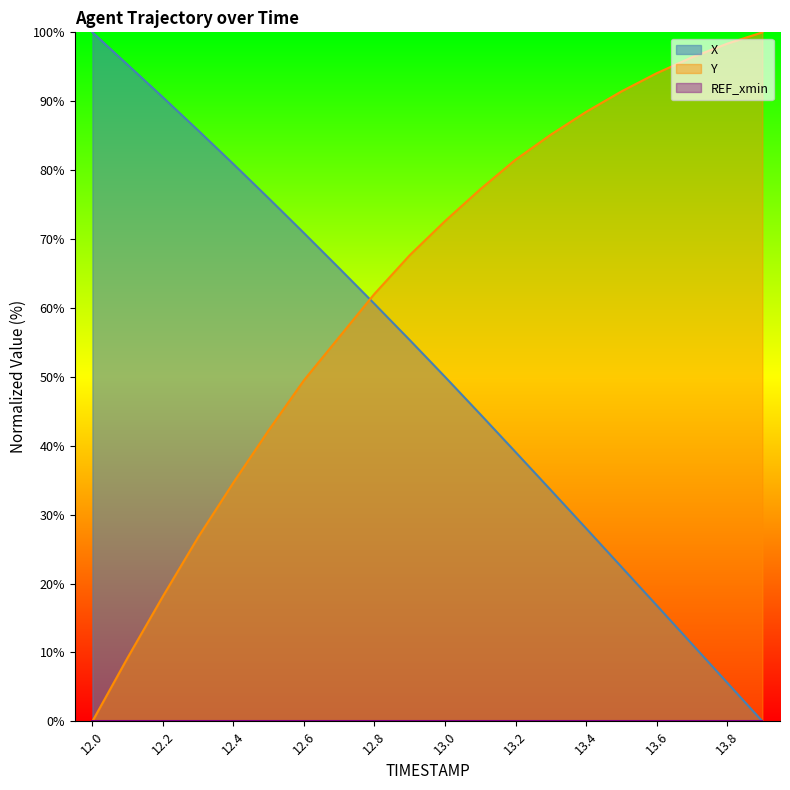

At which label is X closest to 50?

13.0